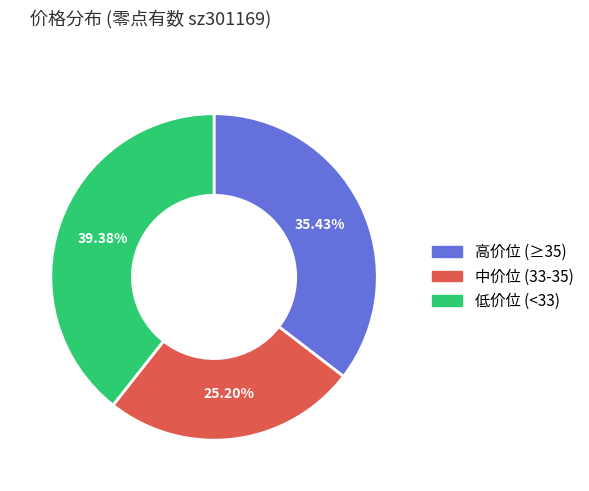

To the nearest percent, what is the difference between the largest and smallest slice percentages?

14%